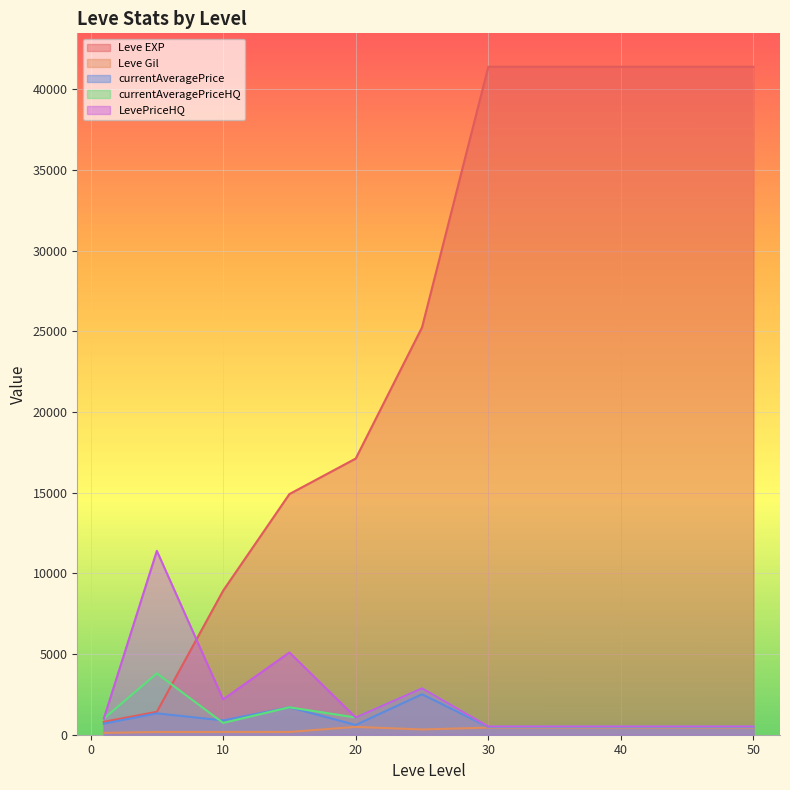

Reading left to right, list all the values displayed in this chart.

Leve EXP: 1=800.0	5=1420.0	10=8930.0	15=14920.0	20=17120.0	25=25250.0	30=41410.0	35=41410.0	40=41410.0	45=41410.0	50=41410.0
Leve Gil: 1=113.0	5=169.0	10=169.0	15=172.0	20=485.0	25=326.0	30=440.0	35=440.0	40=440.0	45=440.0	50=440.0
currentAveragePrice: 1=686.1	5=1323.3	10=885.8	15=1700.0	20=604.5	25=2507.9	30=476.4	35=476.4	40=476.4	45=476.4	50=476.4
currentAveragePriceHQ: 1=1000.0	5=3800.0	10=731.2	15=1700.0	20=1066.7	25=2875.0	30=514.2	35=514.2	40=514.2	45=514.2	50=514.2
LevePriceHQ: 1=1000.0	5=11400.0	10=2193.8	15=5100.0	20=1066.7	25=2875.0	30=514.2	35=514.2	40=514.2	45=514.2	50=514.2